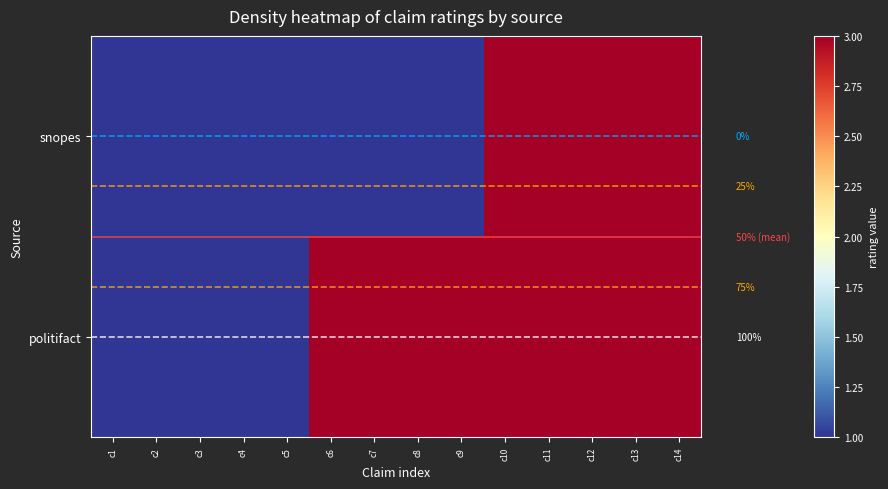

What is the difference between the second highest and second lowest values in the snopes series?

2